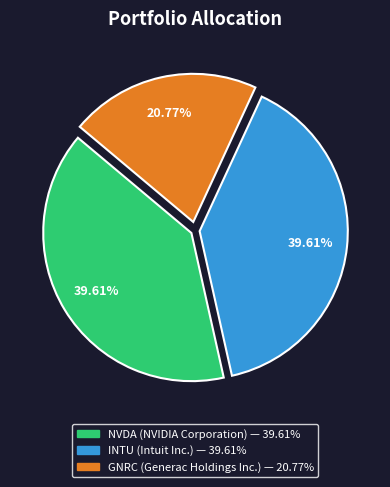

Does any single category account for the majority?

No